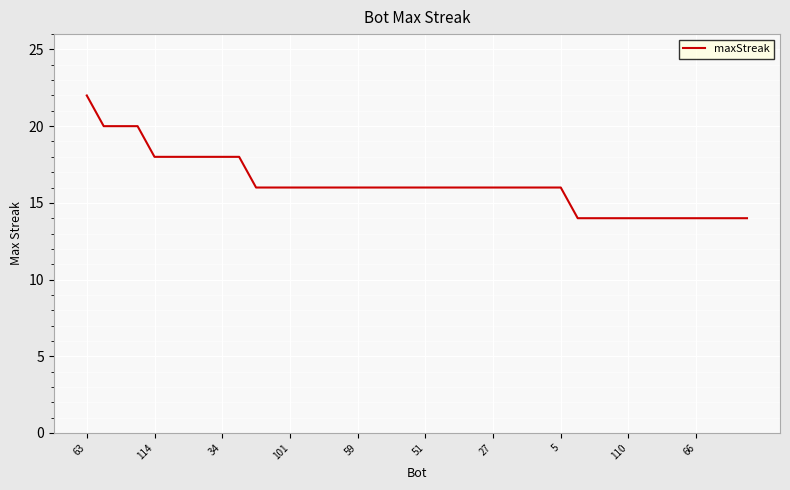

What is the greatest value displayed?

22